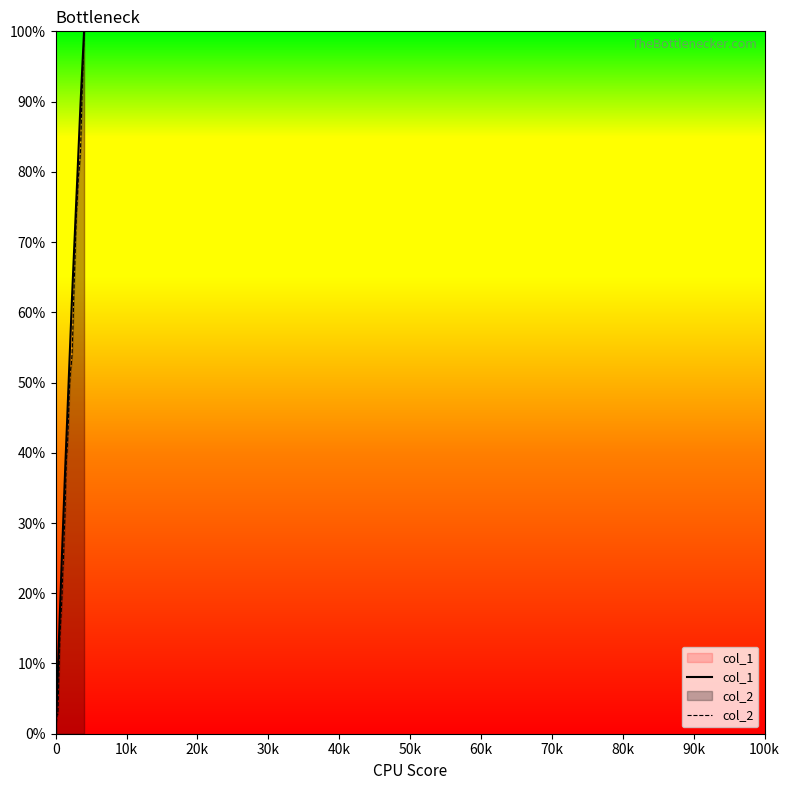

Which series has the largest total across all categories?

col_1